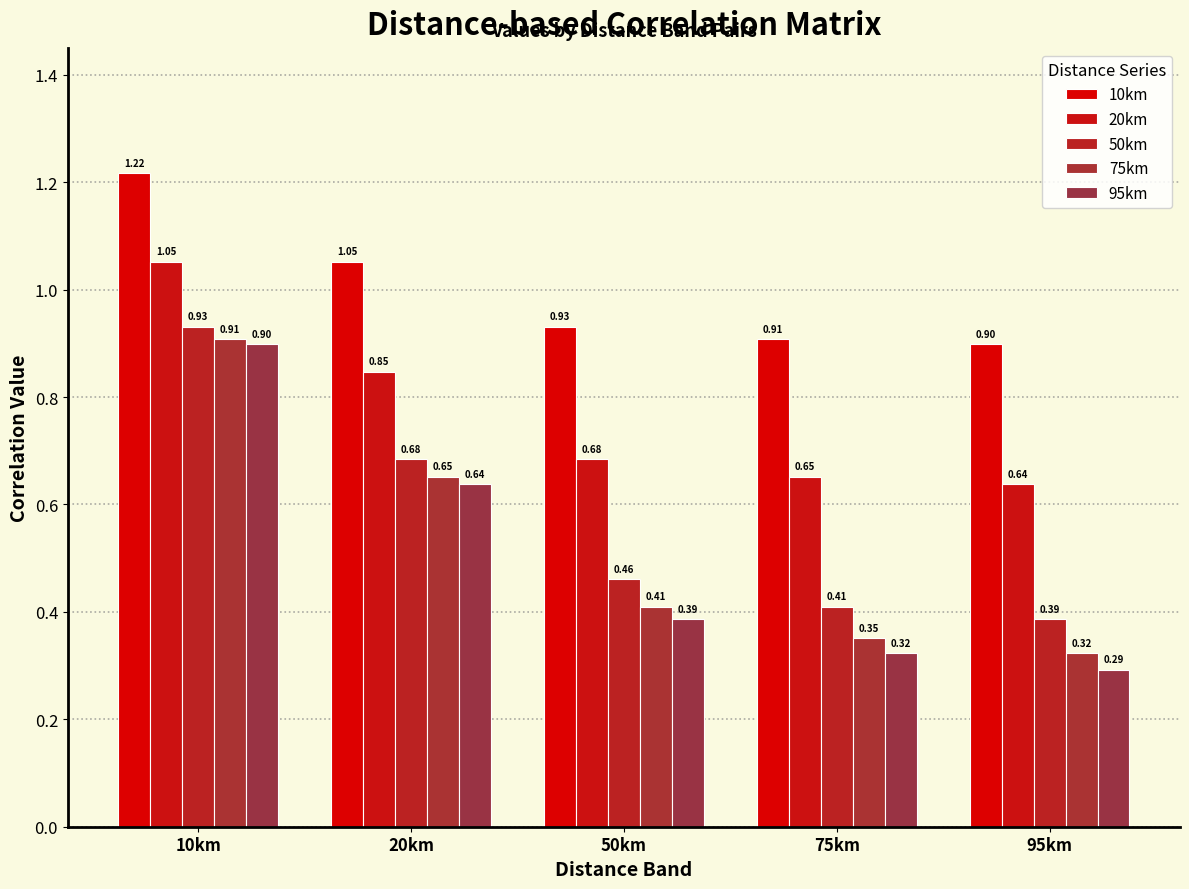

At which category does the chart reach its minimum across all series?

95km